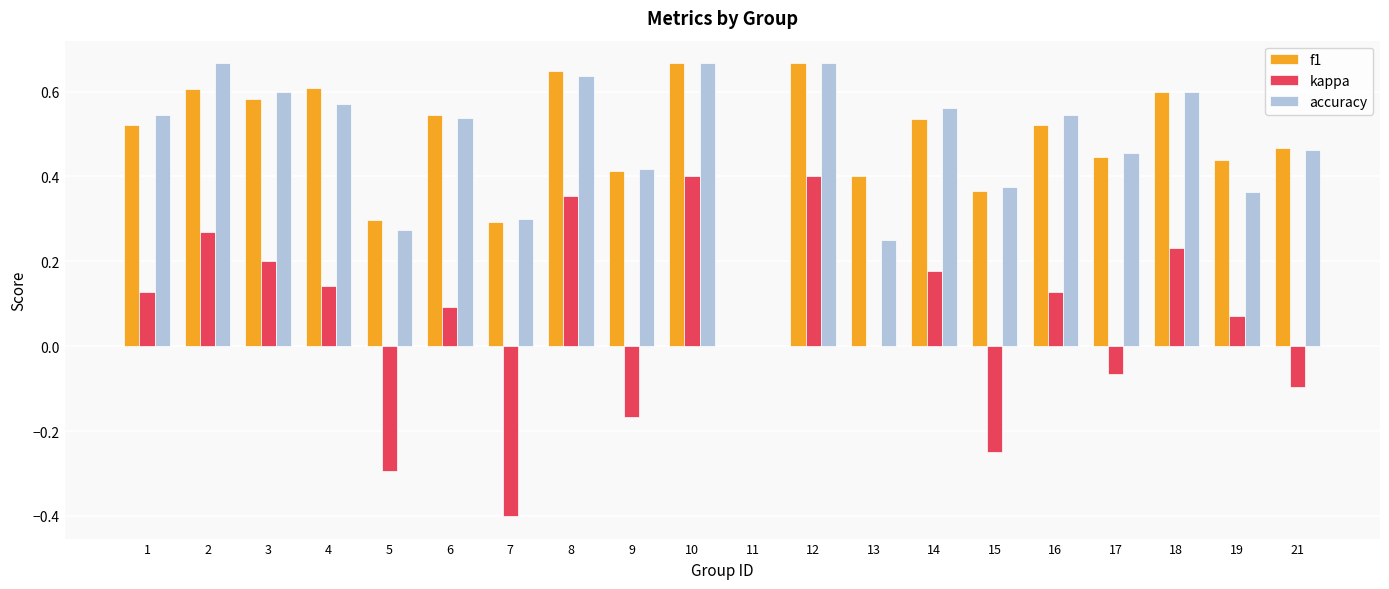

Is the value of kappa at 5 greater than the value of accuracy at 8?

No